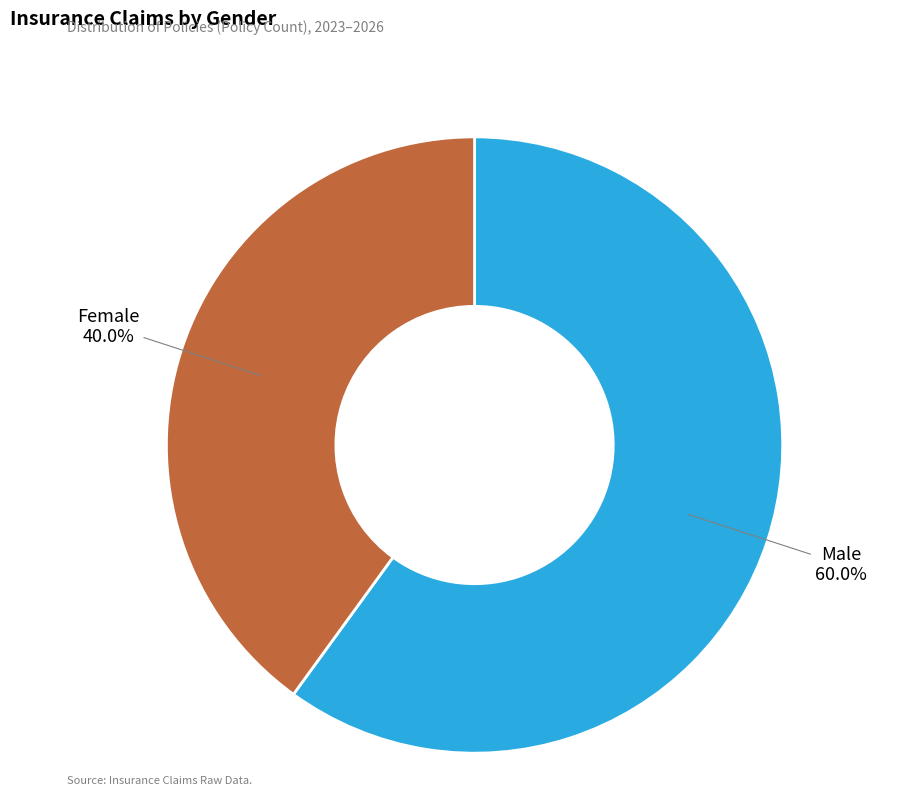

To the nearest percent, what is the difference between the Female and Male slice percentages?

20%